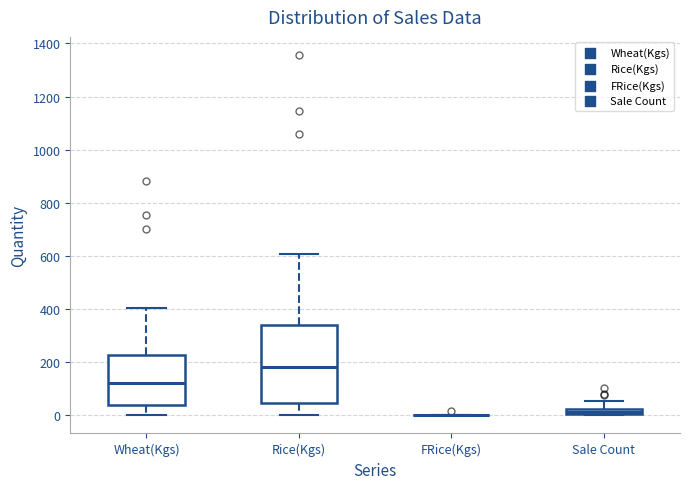

Where is the lower edge of the box for Sale Count on the y-axis? The values are not printed on the chart, so give them approximately, as read against the axis.

0